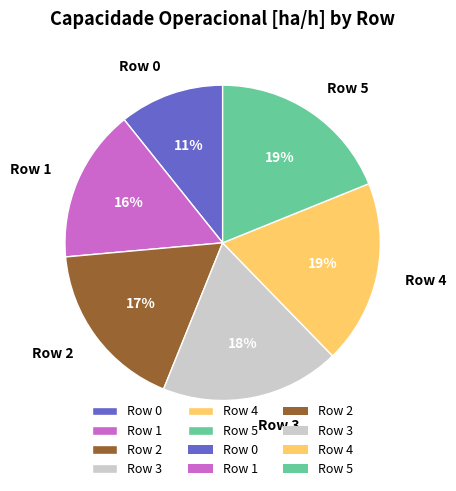

What is the smallest slice in the pie chart?

Row 0